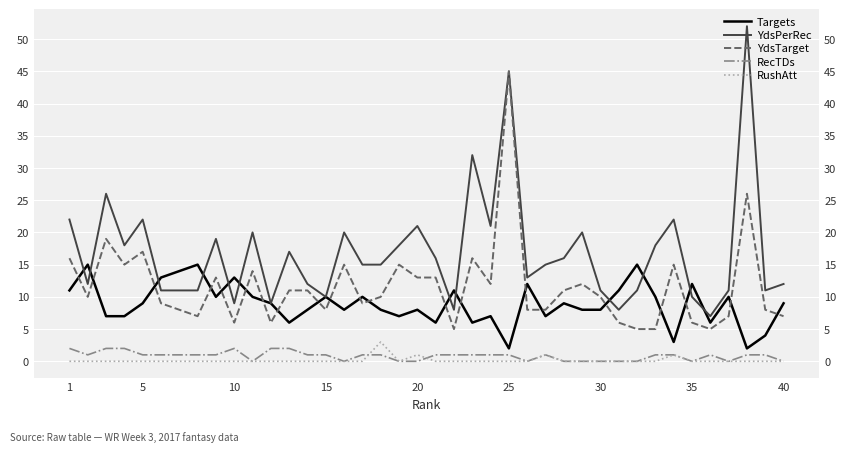

True or false: Targets and RecTDs intersect in this chart.

False